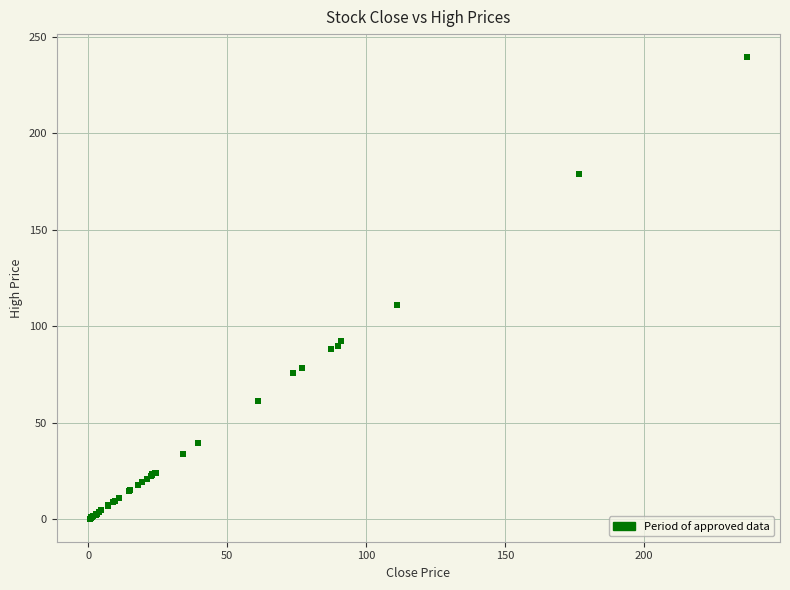

What Y value in the scatter plot is closest to 119?

111.3